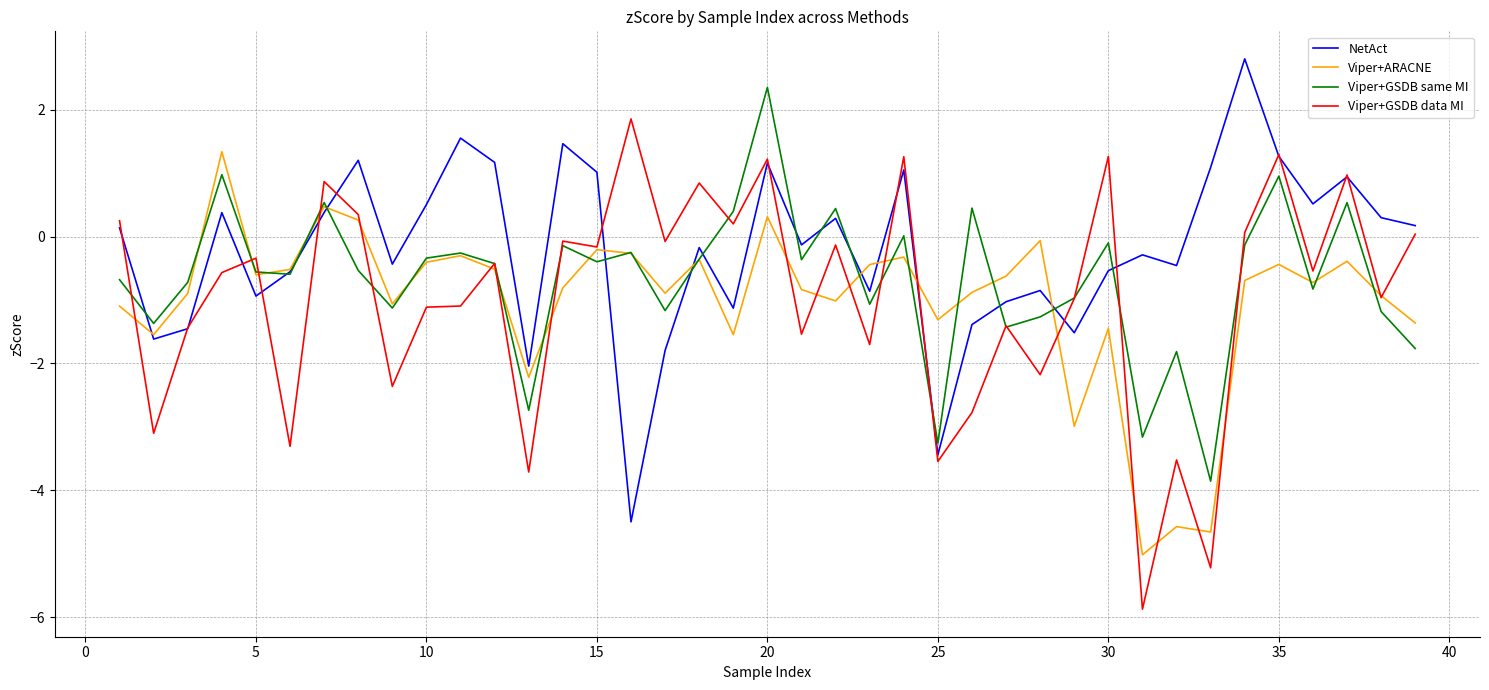

What is the lowest value of the Viper+GSDB same MI series?

-3.9